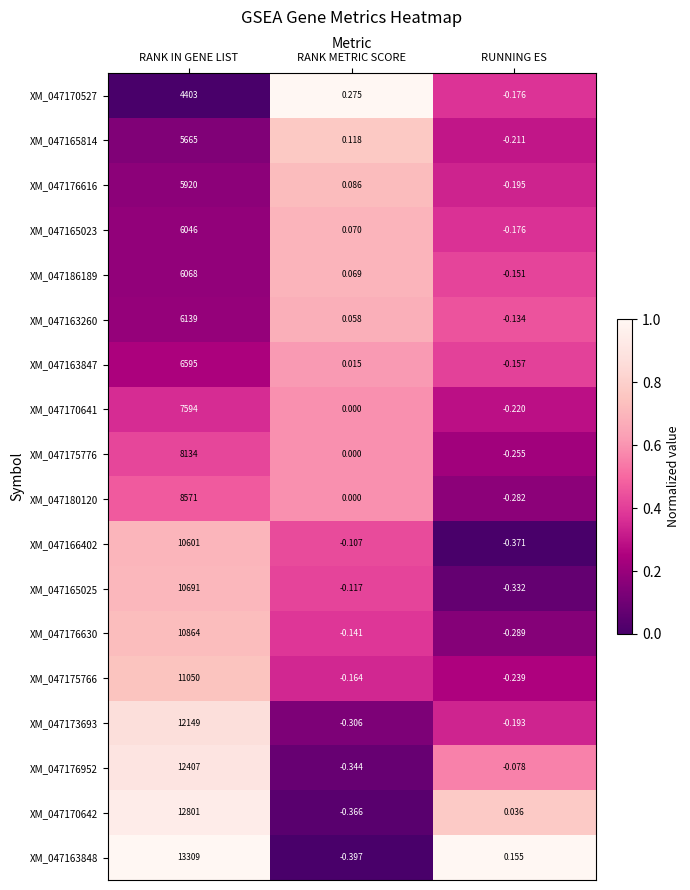

At which label does XM_047165023 reach its minimum?

RUNNING ES